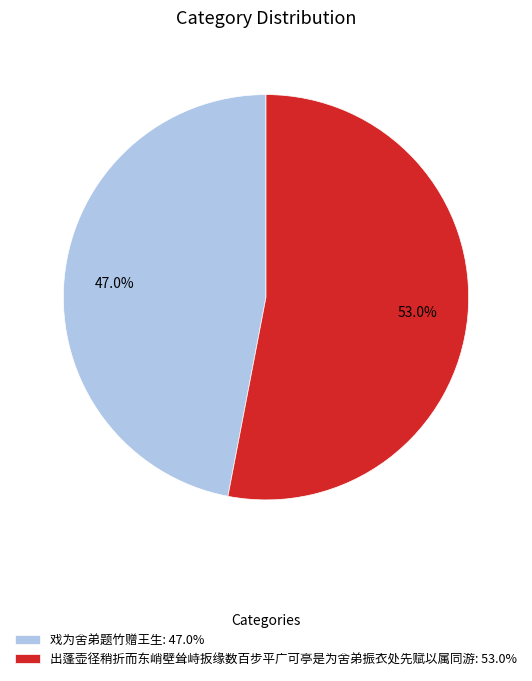

Is it true that 戏为舍弟题竹赠王生 is 55% of the pie?

False